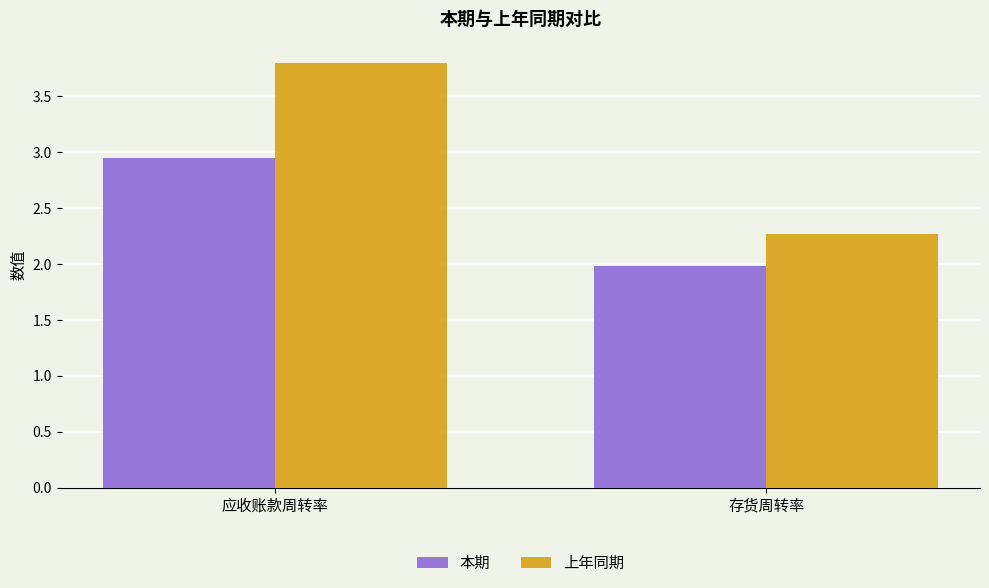

Which series has the widest spread of values?

上年同期